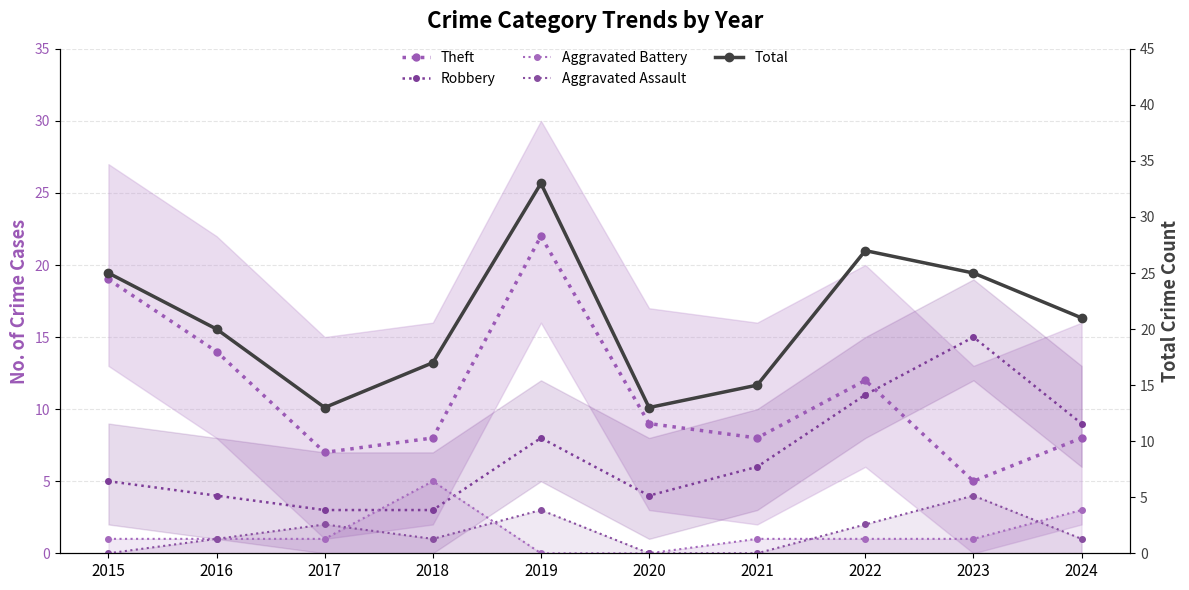

What is the greatest value displayed?

33